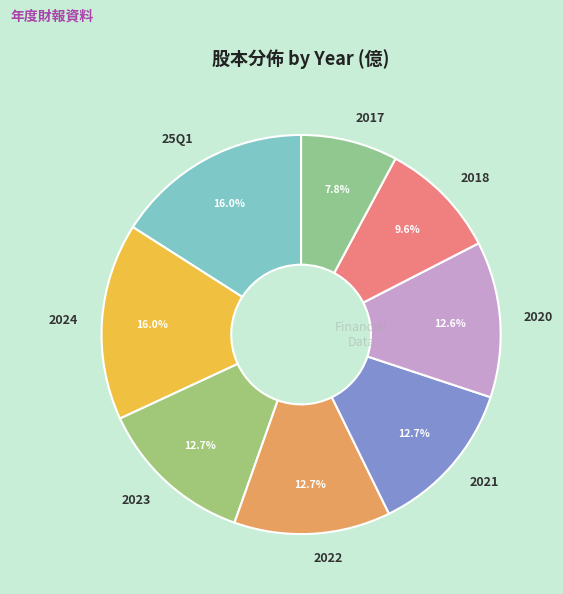

Which category has the smallest portion of the pie?

2017